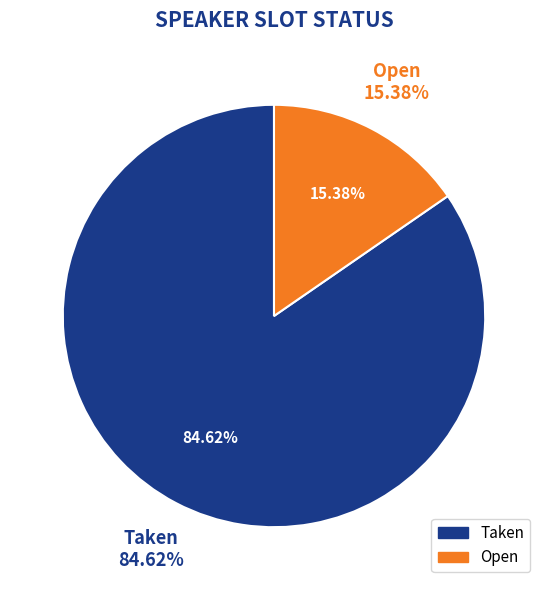

What portion of the pie excludes Taken?

15.4%